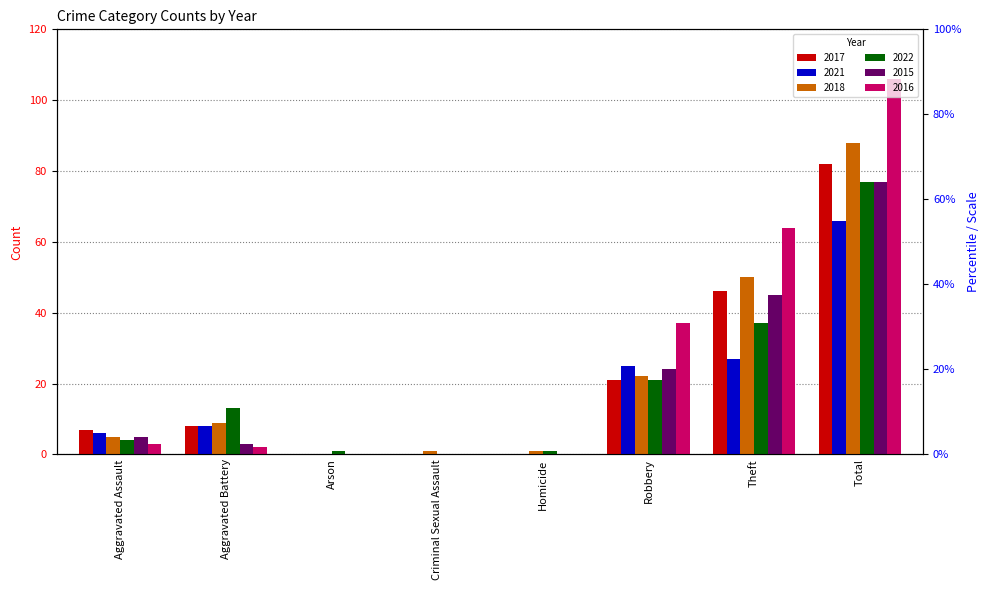

Is it true that 2015 equals 0 at Homicide?

True